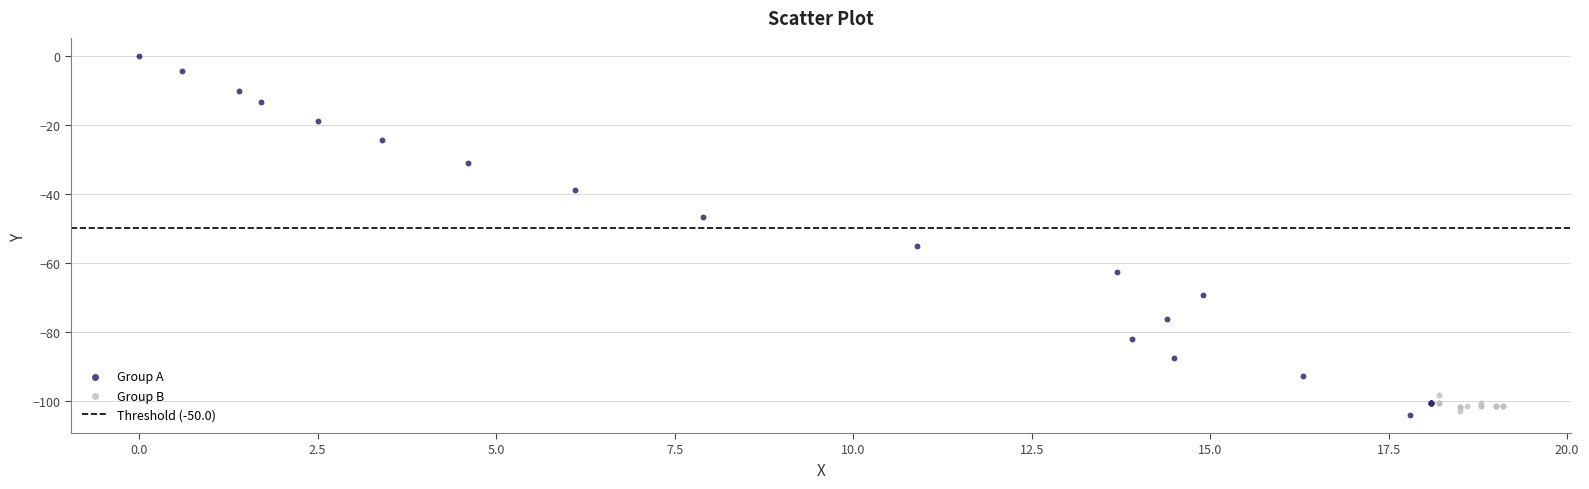

Which series has the widest spread of Y values?

Group A